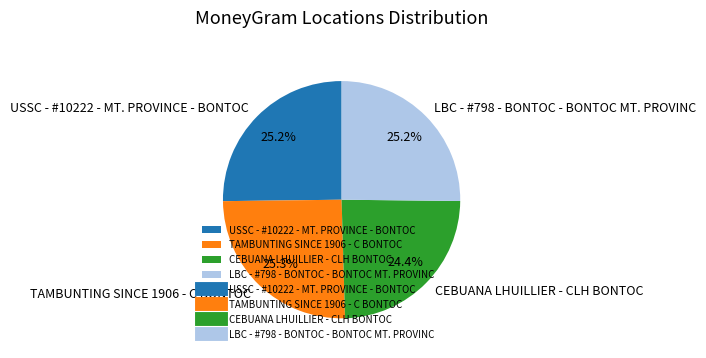

The USSC - #10222 - MT. PROVINCE - BONTOC slice represents 16% of the pie. True or false?

False